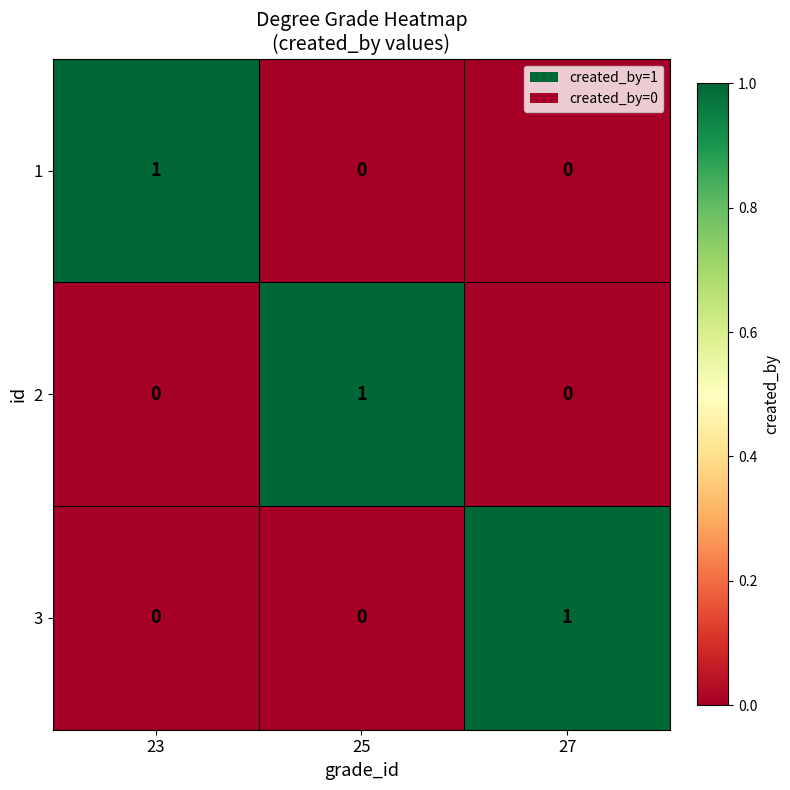

What is the difference between the highest and lowest values at 27?

1